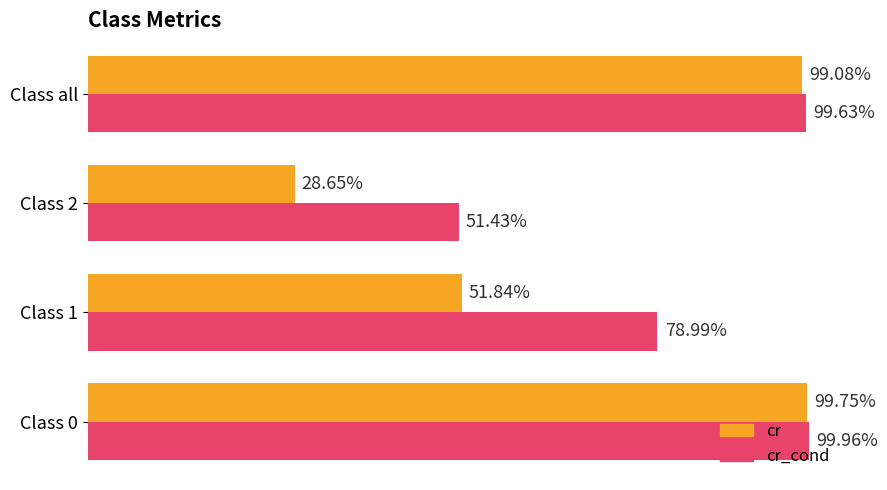

What are all the series names shown in the legend?

cr, cr_cond